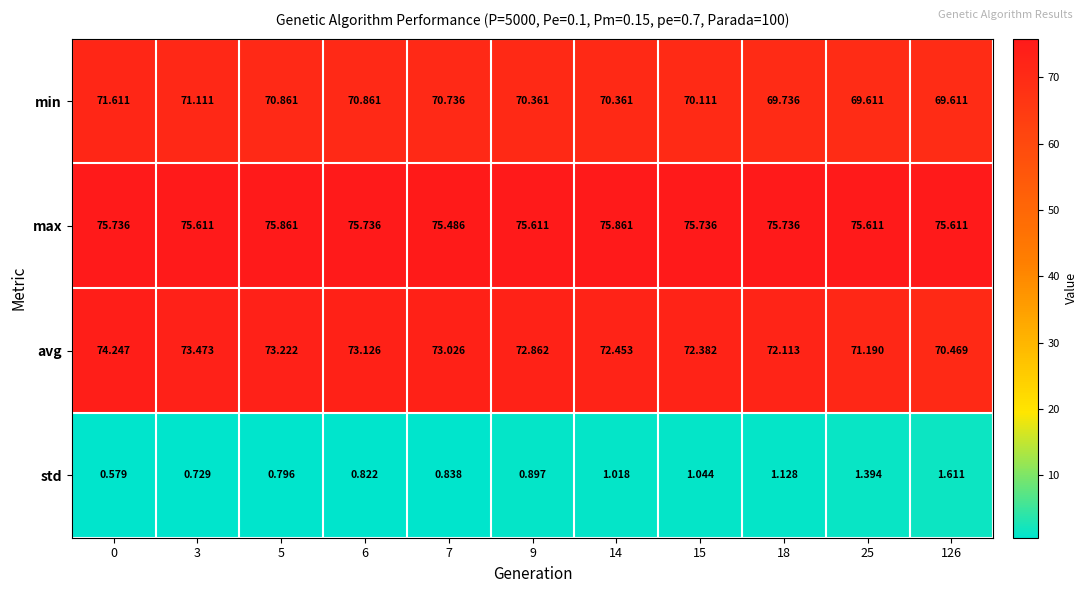

Which series changed the most between 15 and 25?

avg